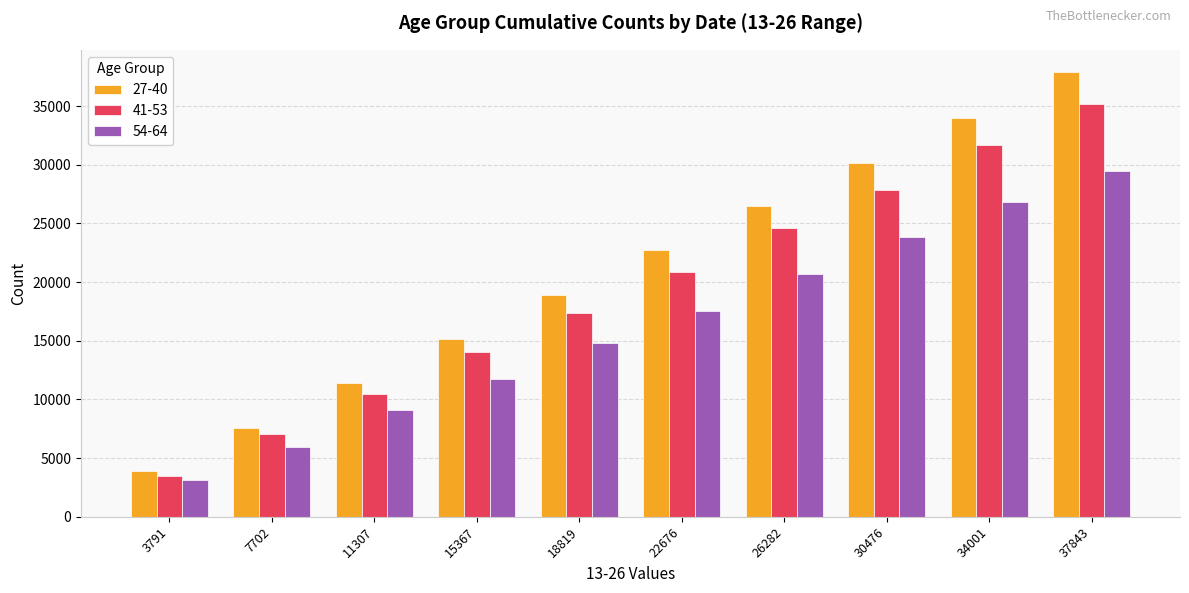

Is it true that 41-53 equals 7122 at 18819?

False